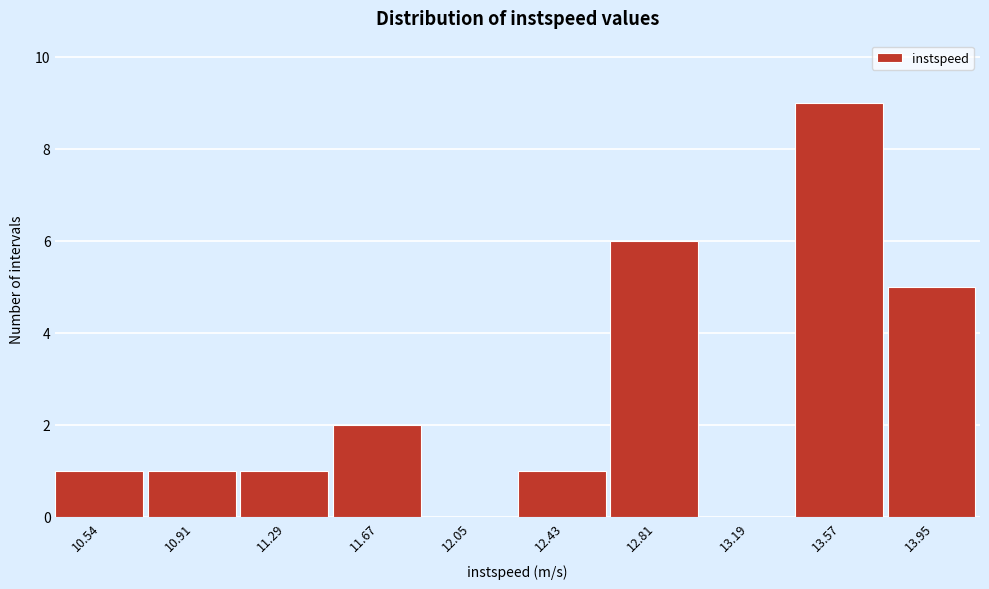

Reading right to left, list all the values displayed in this chart.

13.95=5	13.57=9	13.19=0	12.81=6	12.43=1	12.05=0	11.67=2	11.29=1	10.91=1	10.54=1